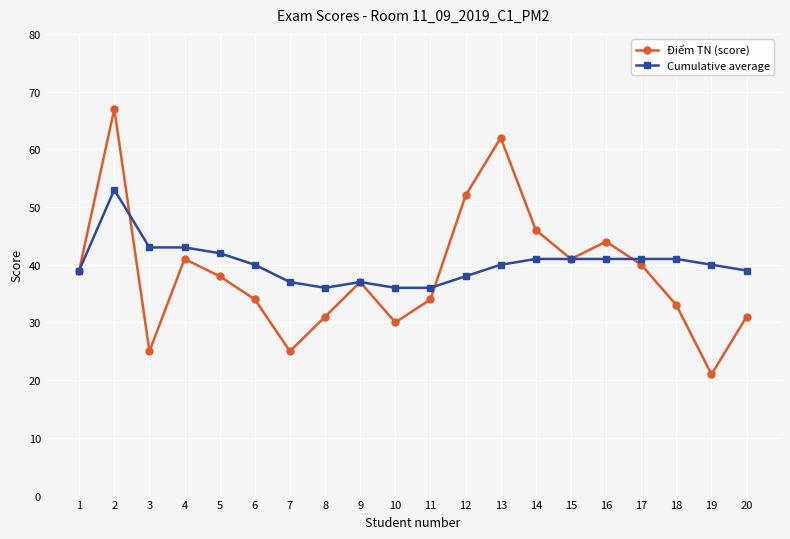

Does the chart have visible grid lines?

Yes